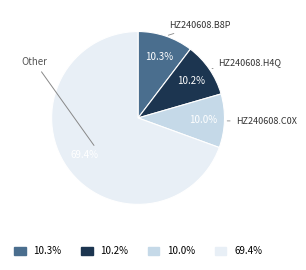

How many segments does this pie chart have?

4